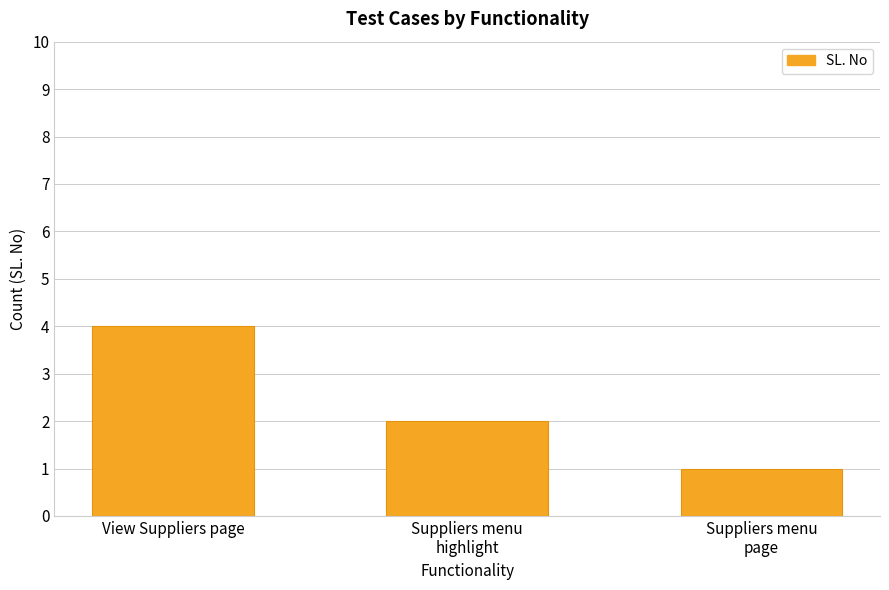

What is the average value?

2